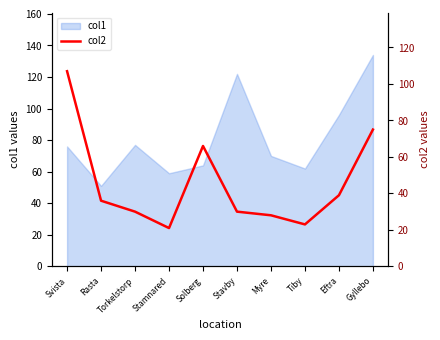

Is it true that col1 equals 63 at Stavby?

False